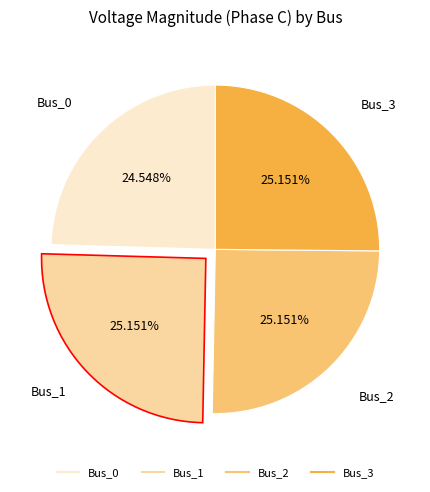

Is there any slice that represents more than half of the pie?

No